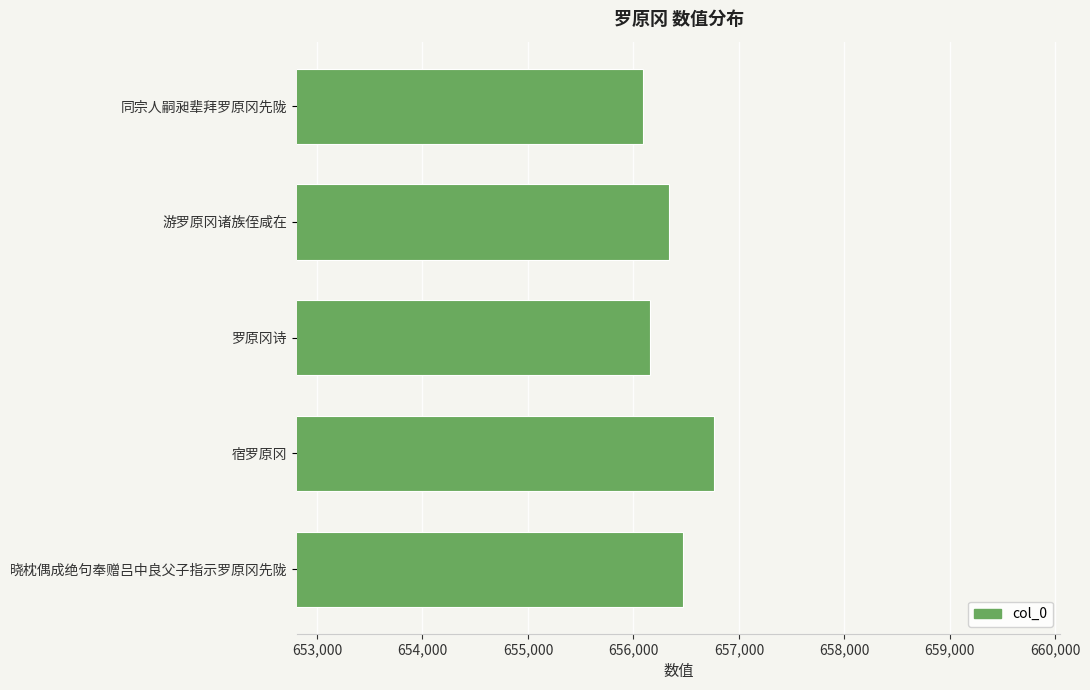

What is the minimum value shown in the chart?

656093